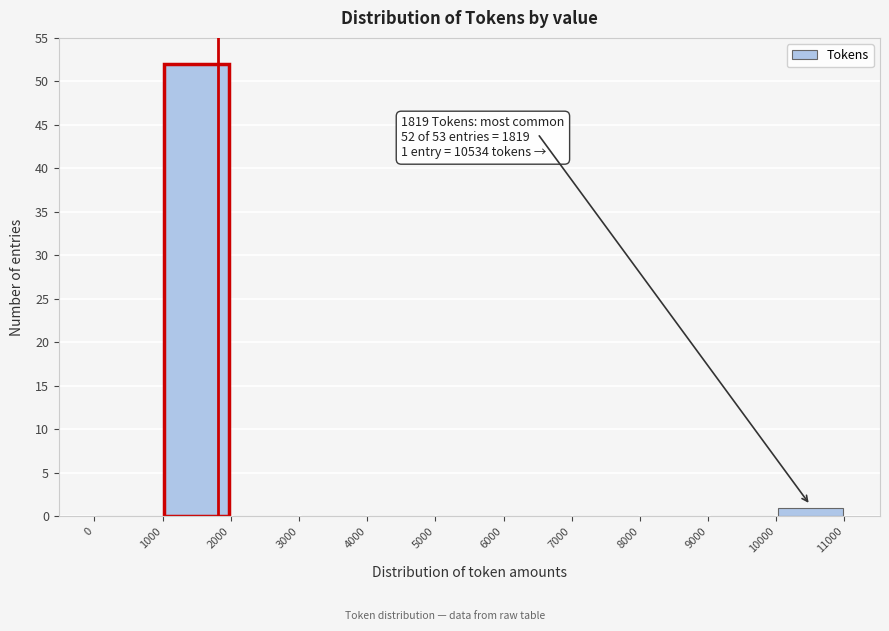

Which range on the x-axis has the tallest bar?

1000 to 2000